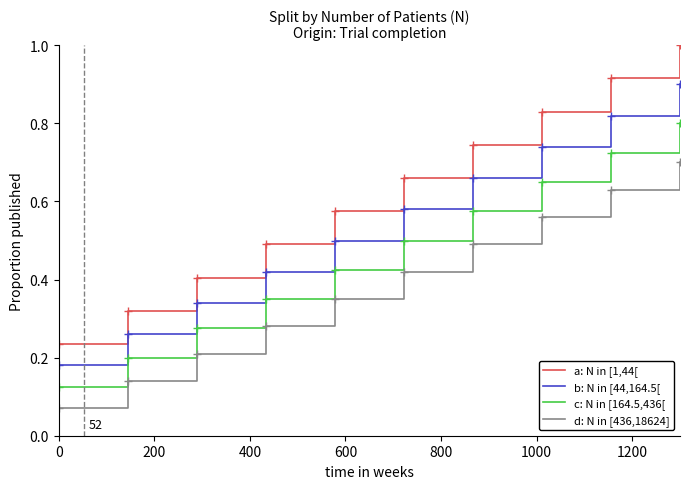

Rank the series by their average value, from lowest to highest.

d: N in [436,18624], c: N in [164.5,436[, b: N in [44,164.5[, a: N in [1,44[